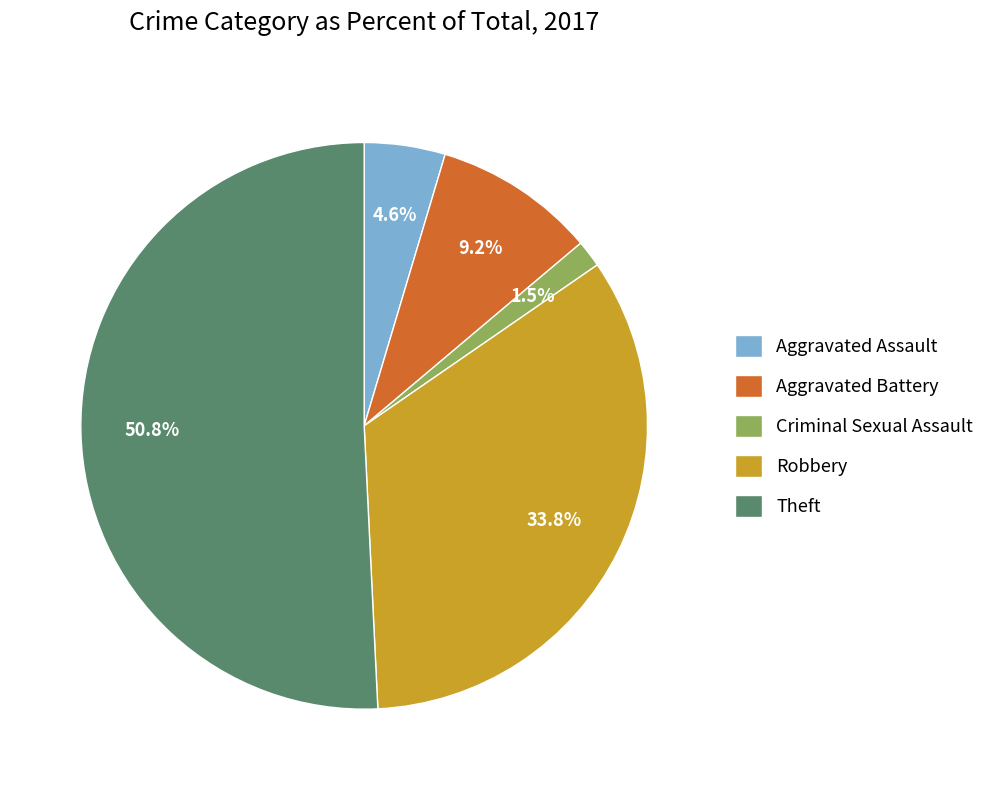

Does Theft represent more than half of the total?

Yes